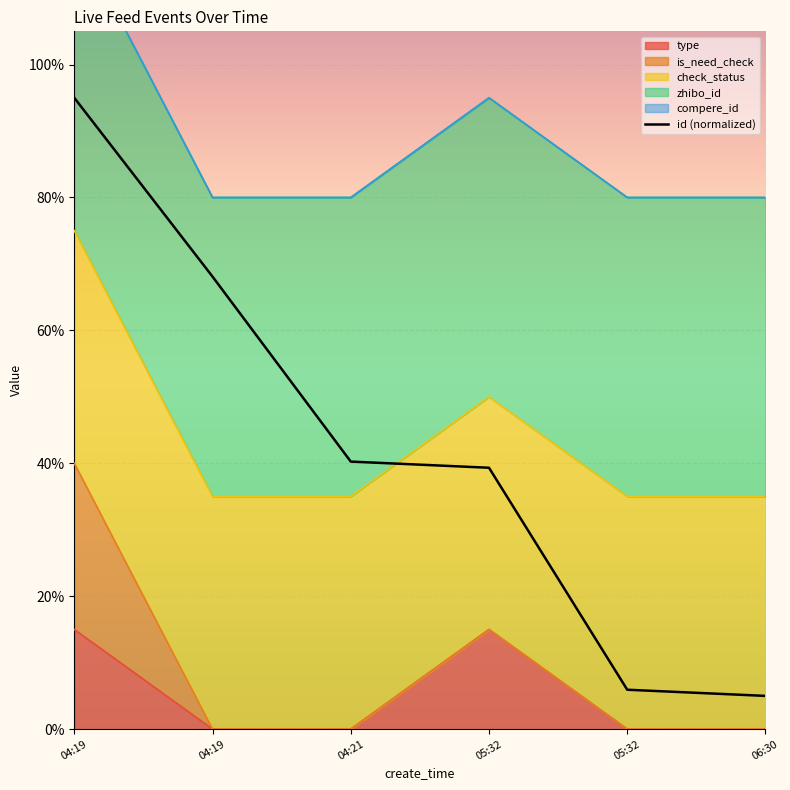

Rank the categories by value from lowest to highest.

06:30, 05:32, 05:32, 04:21, 04:19, 04:19